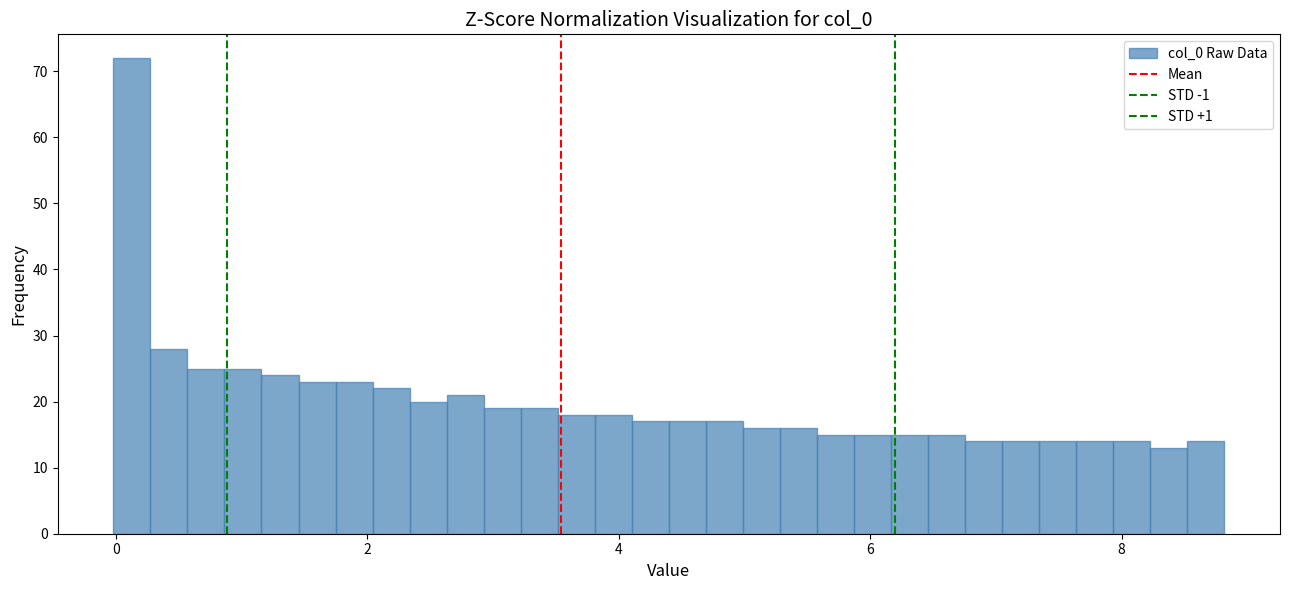

Read against the x-axis, roughly where is the centre of the tallest bar?

0.2